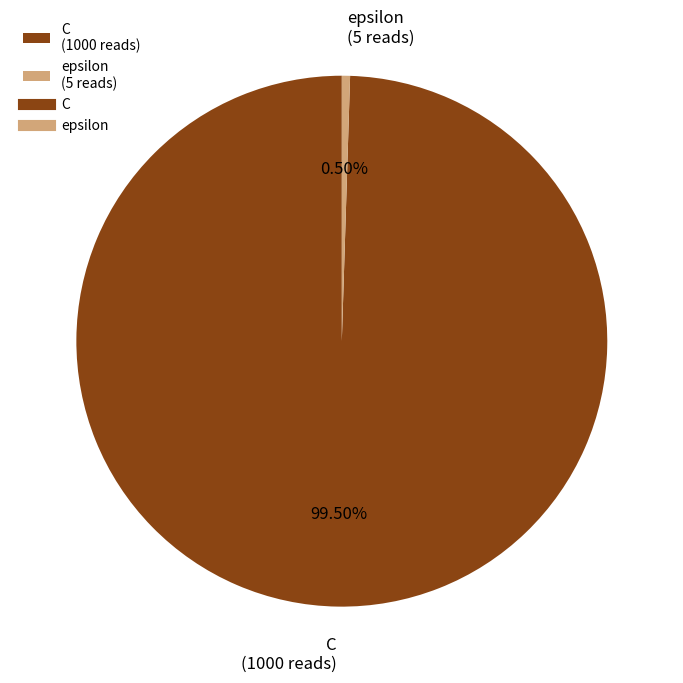

Is there any slice that represents more than half of the pie?

Yes